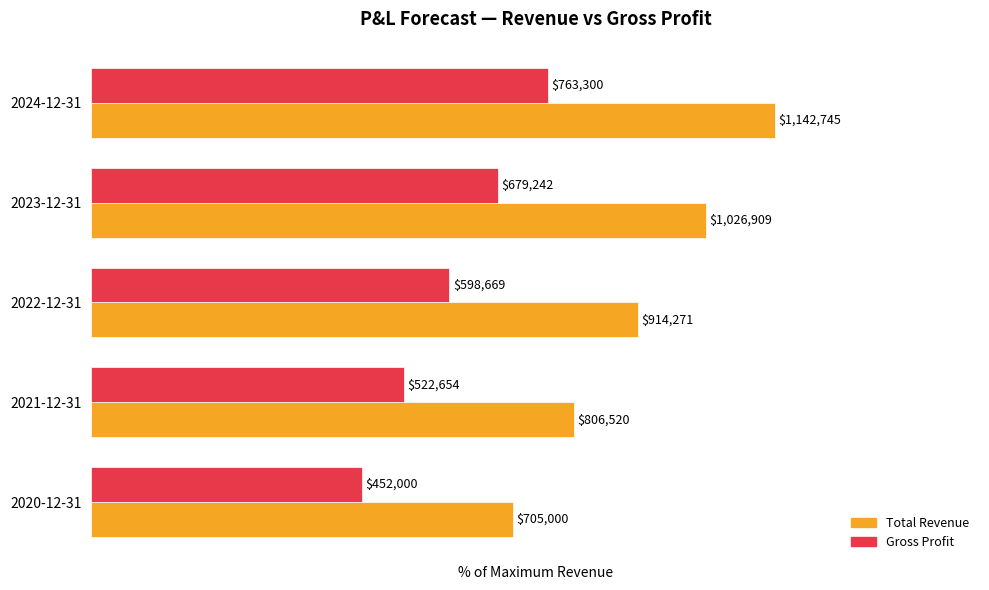

What are all the series names shown in the legend?

Total Revenue, Gross Profit